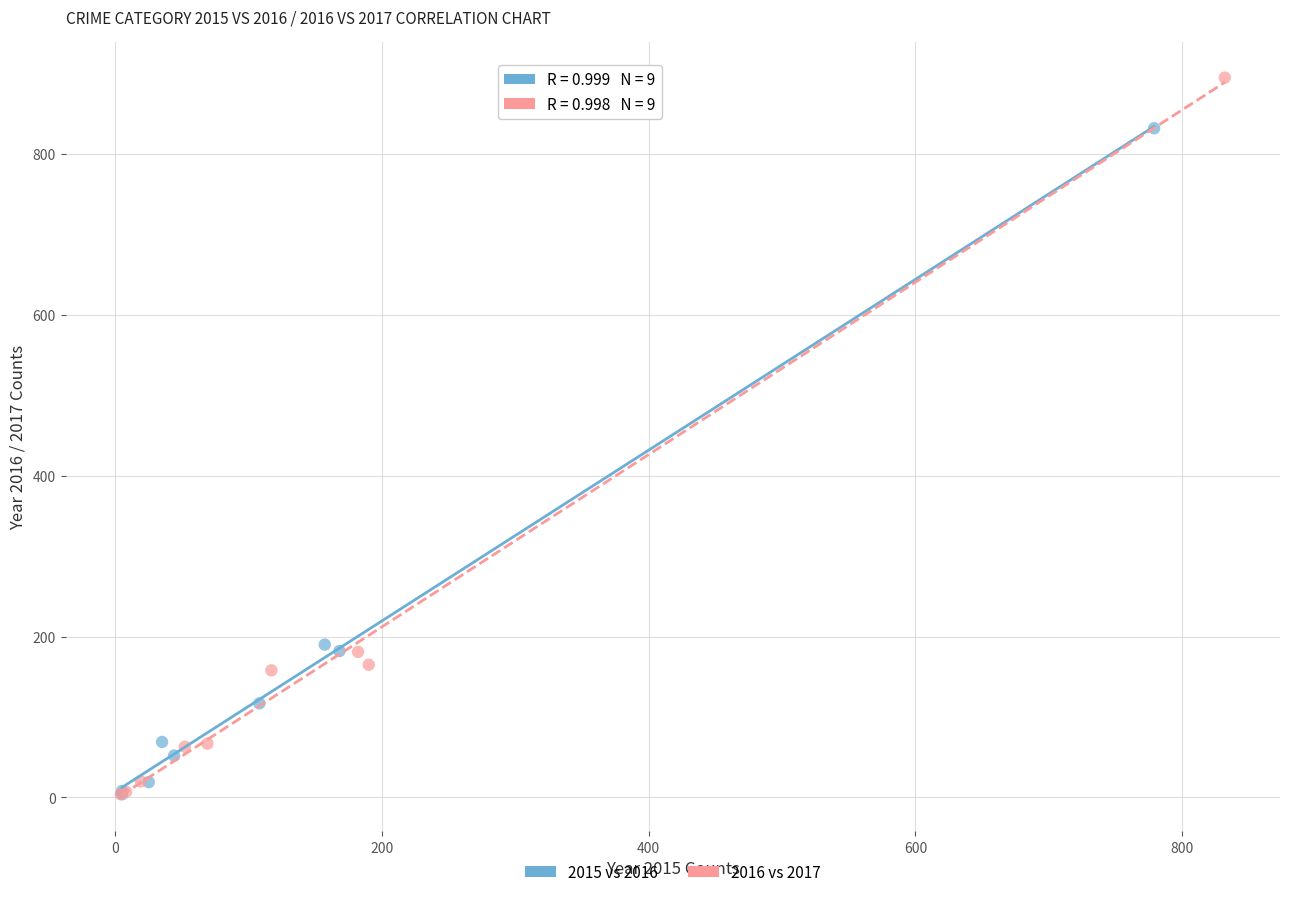

Which series has the widest spread of Y values?

2016 vs 2017